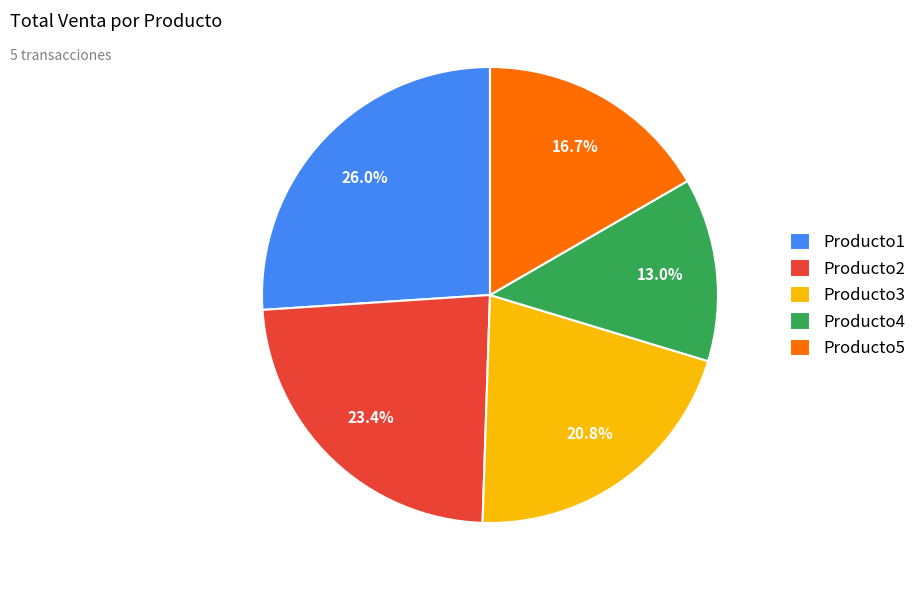

The Producto4 slice represents 13% of the pie. True or false?

True